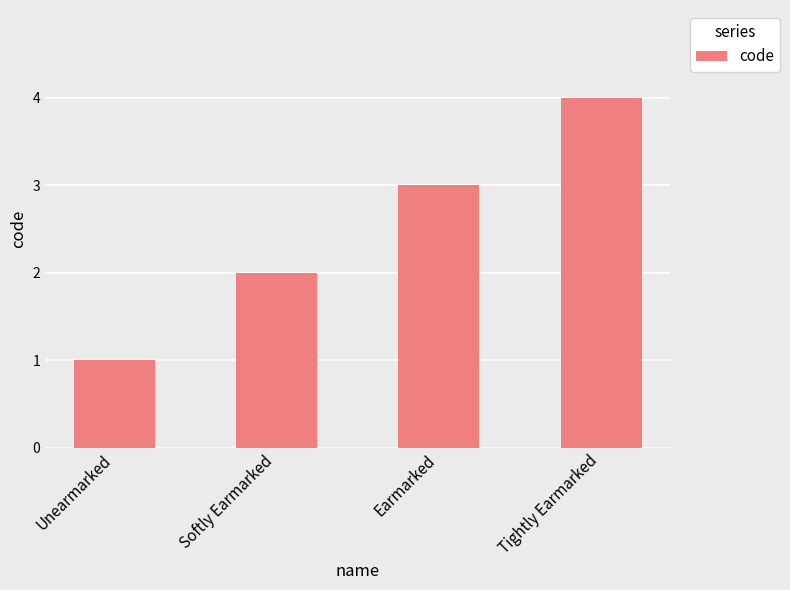

How many values are between 2 and 4?

3